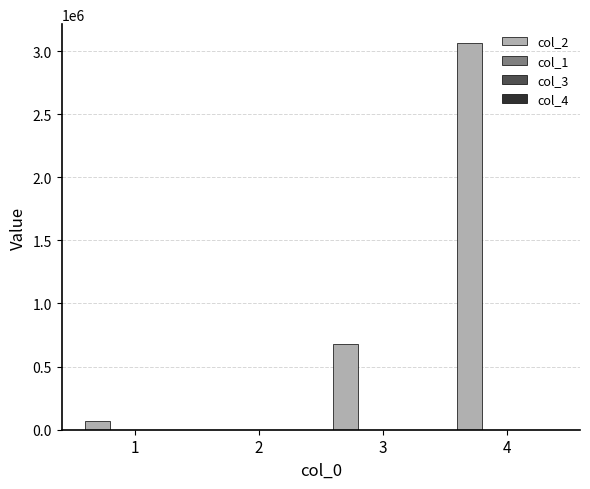

What is the greatest value displayed?

3060000.0